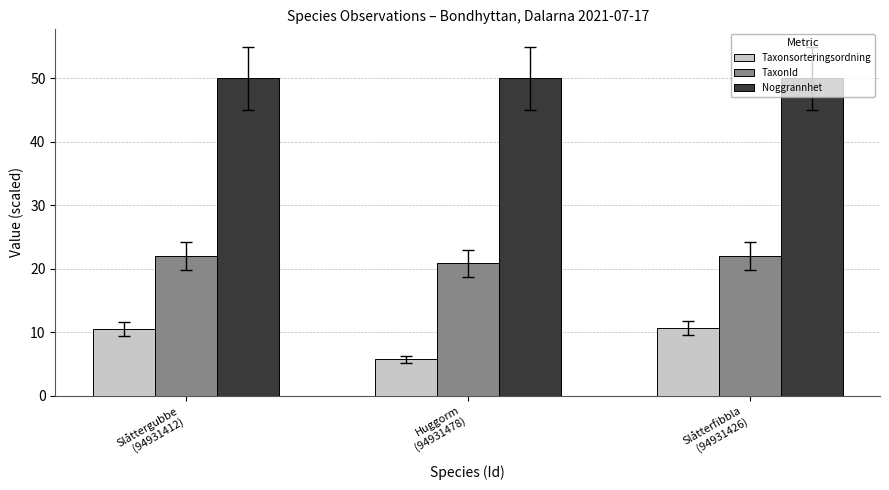

The Noggrannhet series shows 50.0 at Slåtterfibbla
(94931426). True or false?

True